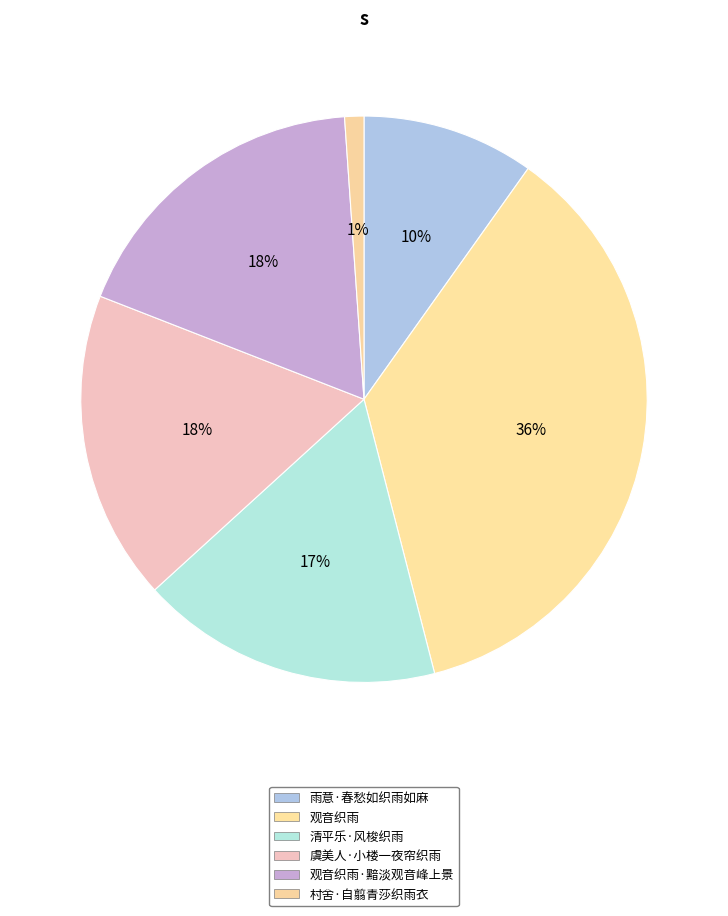

How many slices are in this pie chart?

6